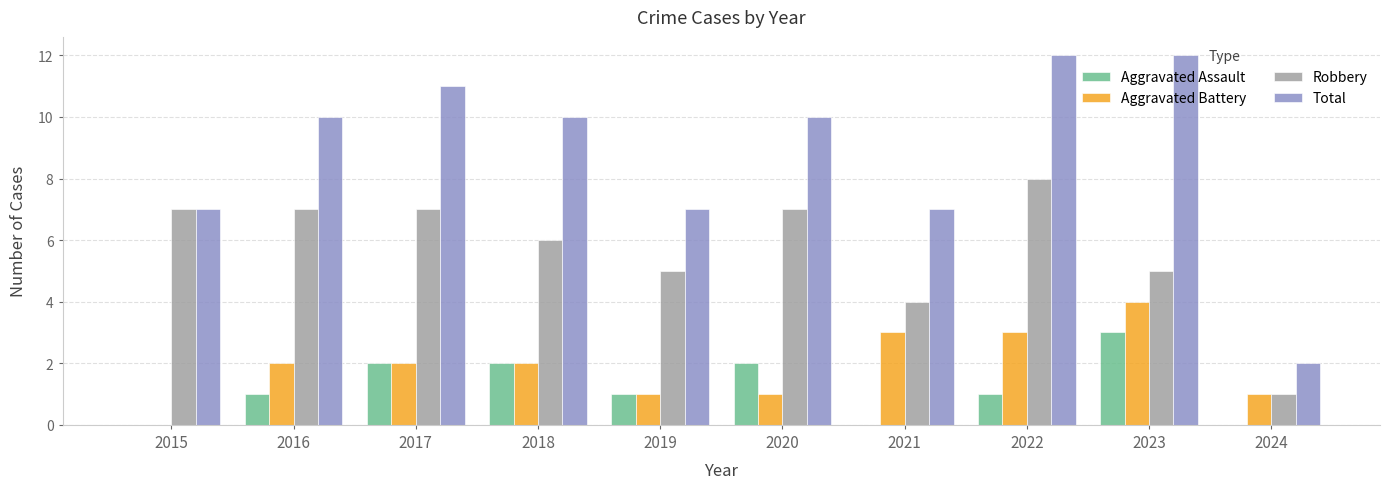

Reading left to right, extract all data points from this chart.

Aggravated Assault: 0	1	2	2	1	2	0	1	3	0
Aggravated Battery: 0	2	2	2	1	1	3	3	4	1
Robbery: 7	7	7	6	5	7	4	8	5	1
Total: 7	10	11	10	7	10	7	12	12	2